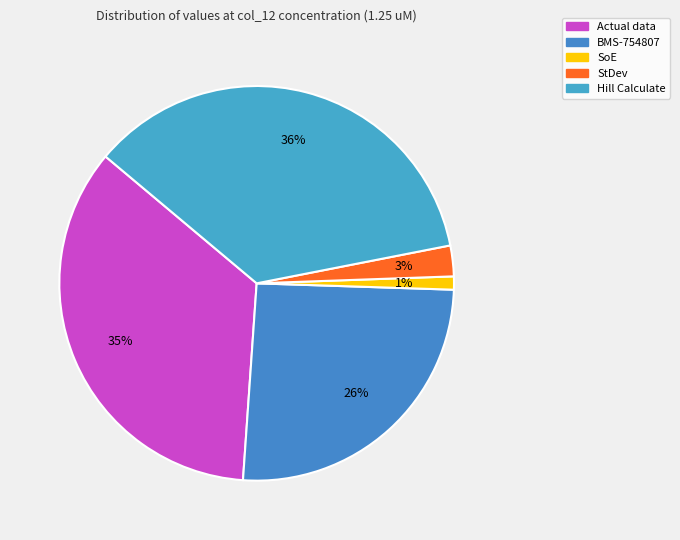

True or false: Actual data accounts for 35% of the total.

True